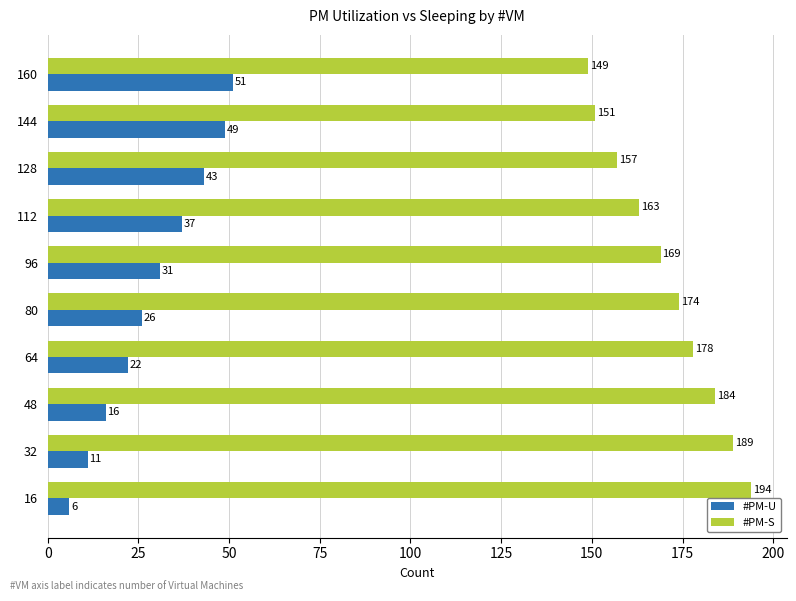

How many series are shown in this chart?

2